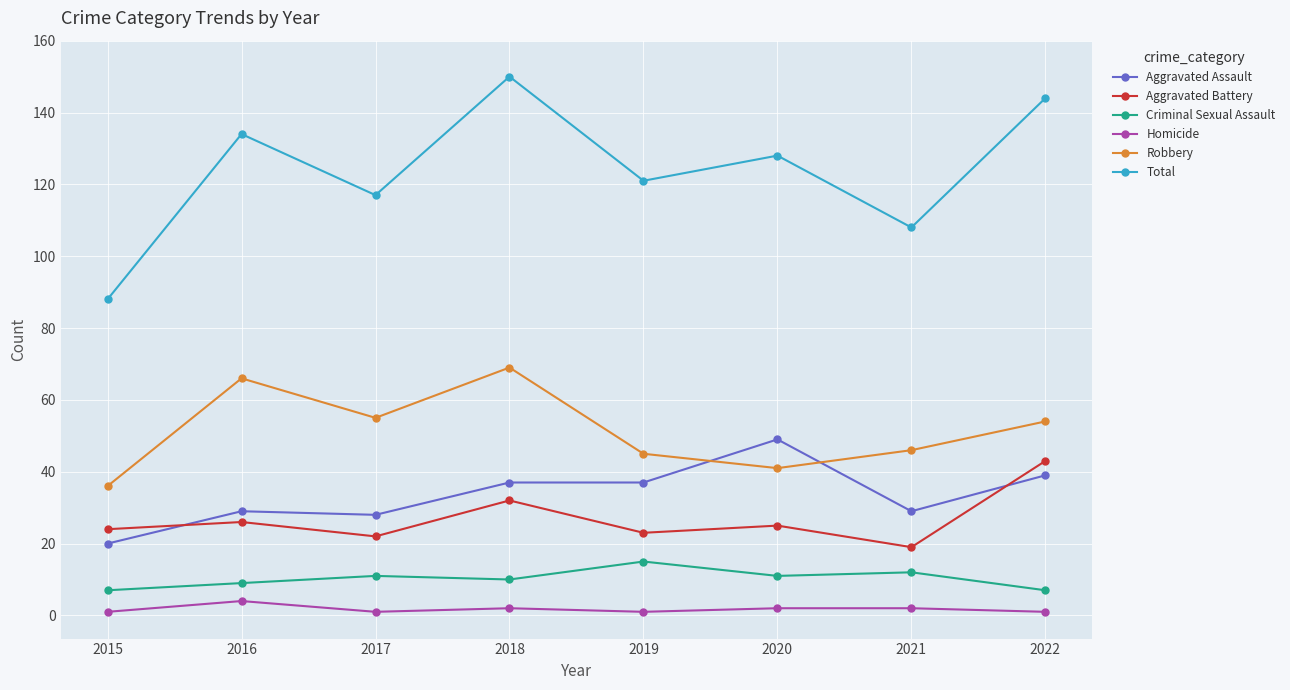

Reading right to left, transcribe all the data shown in this chart.

Aggravated Assault: 39	29	49	37	37	28	29	20
Aggravated Battery: 43	19	25	23	32	22	26	24
Criminal Sexual Assault: 7	12	11	15	10	11	9	7
Homicide: 1	2	2	1	2	1	4	1
Robbery: 54	46	41	45	69	55	66	36
Total: 144	108	128	121	150	117	134	88